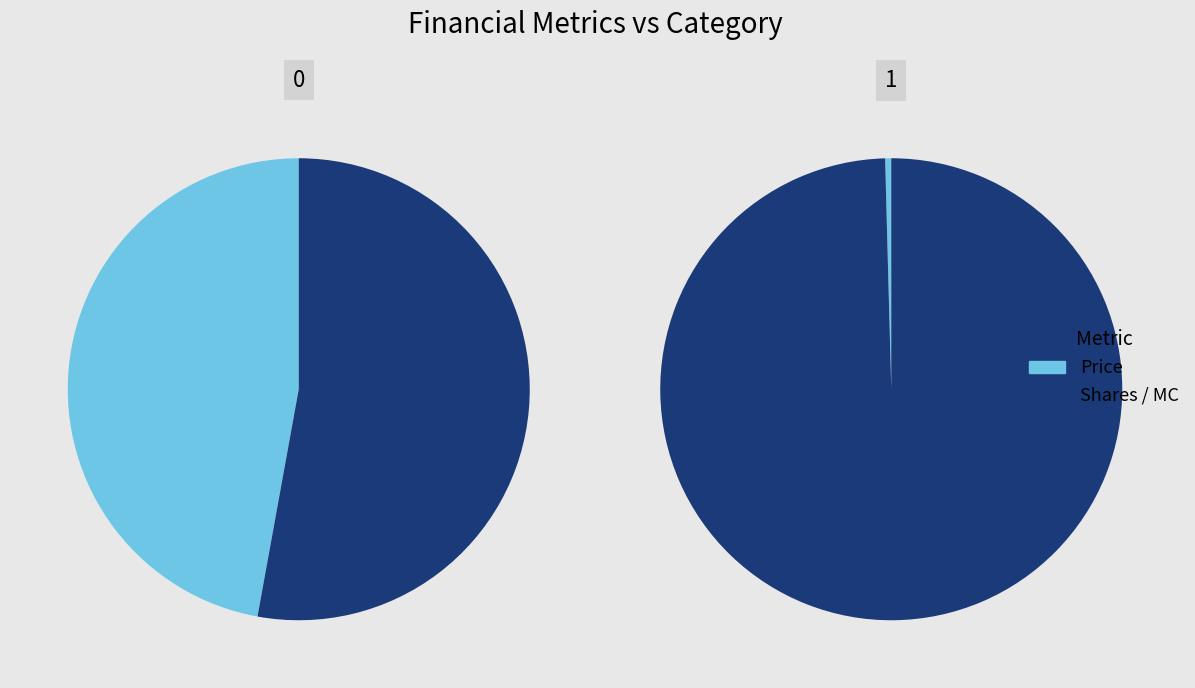

What percentage is NOT represented by MC?

0.9%